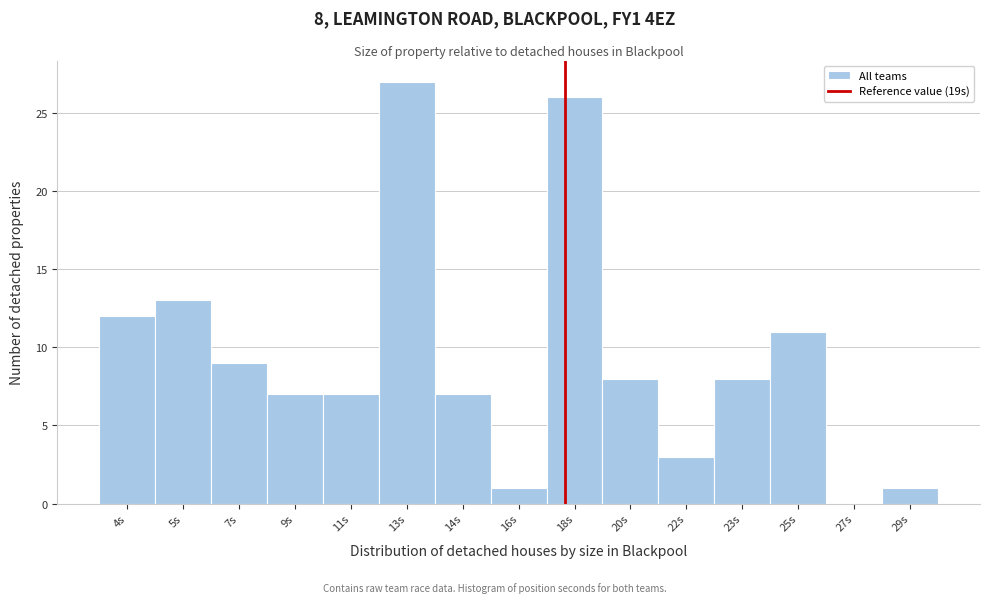

Reading left to right, transcribe all the data shown in this chart.

4s=12	5s=13	7s=9	9s=7	11s=7	13s=27	14s=7	16s=1	18s=26	20s=8	22s=3	23s=8	25s=11	27s=0	29s=1